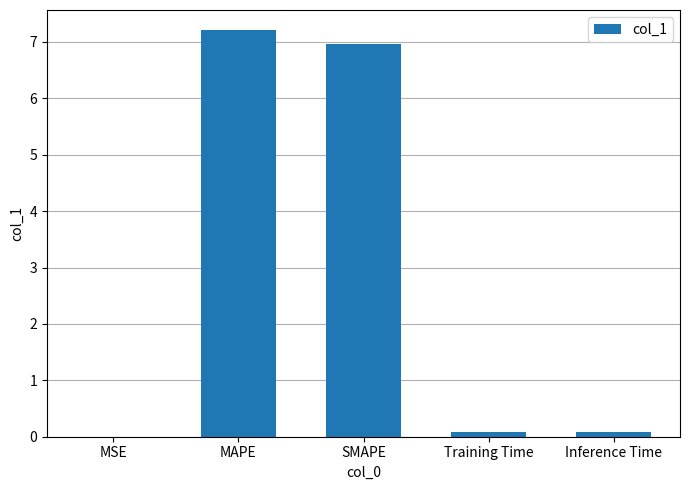

What is the greatest value displayed?

7.2